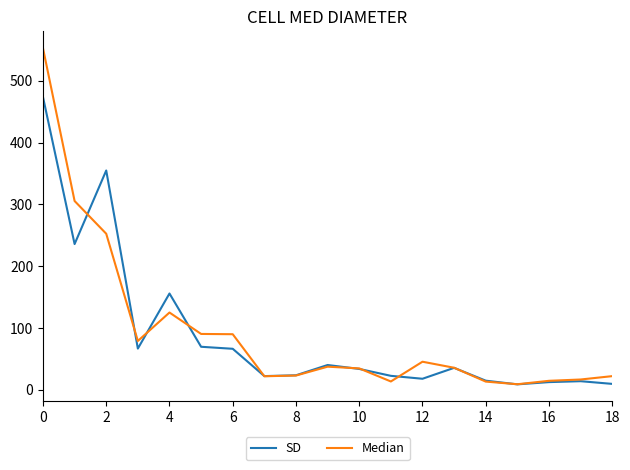

Which series has the largest range (max minus min)?

Median